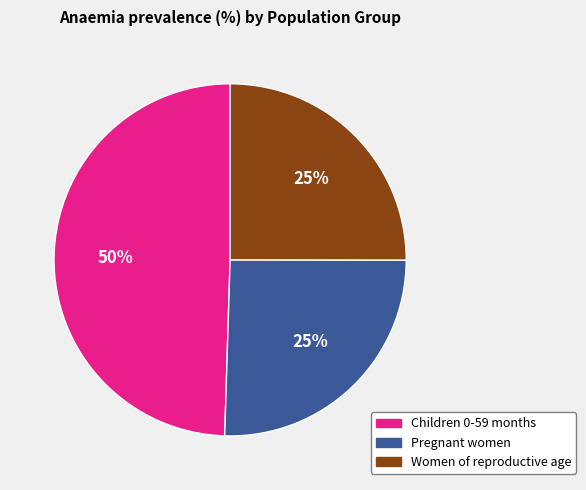

Does Women of reproductive age represent more than half of the total?

No